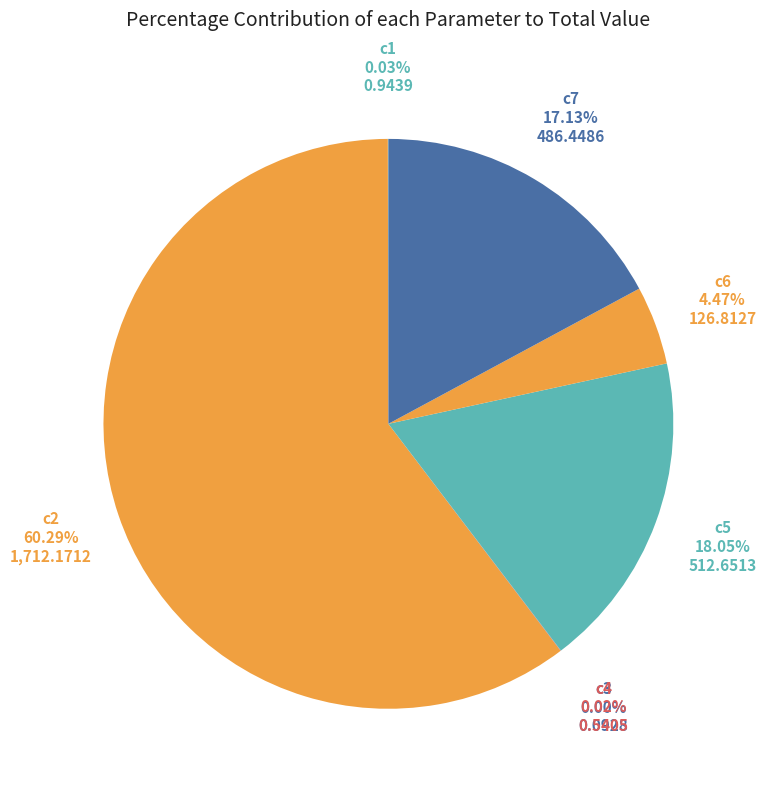

Approximately how many times larger is the value at c2 compared to c6?

13.5